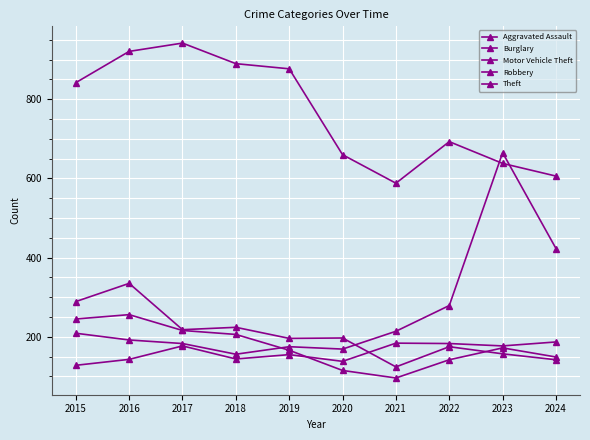

Which series has the largest range (max minus min)?

Motor Vehicle Theft